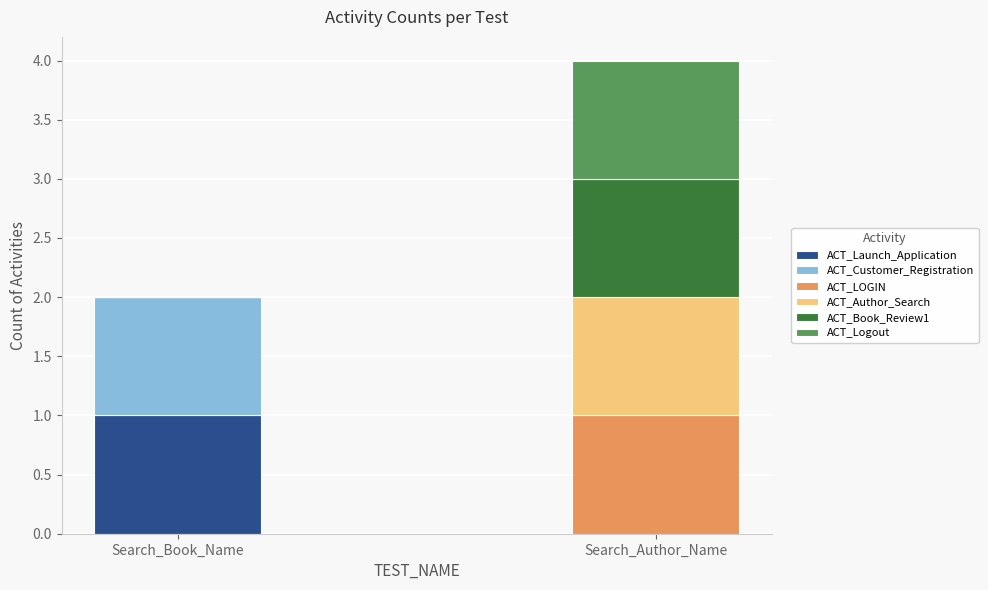

At which category is the sum across all series the highest?

Search_Author_Name